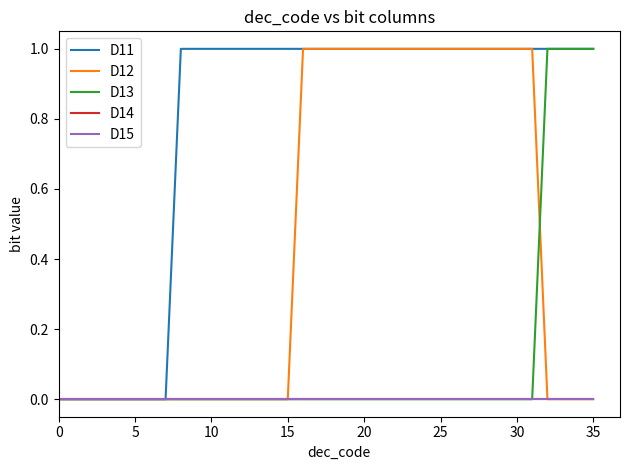

Does the chart have visible grid lines?

No